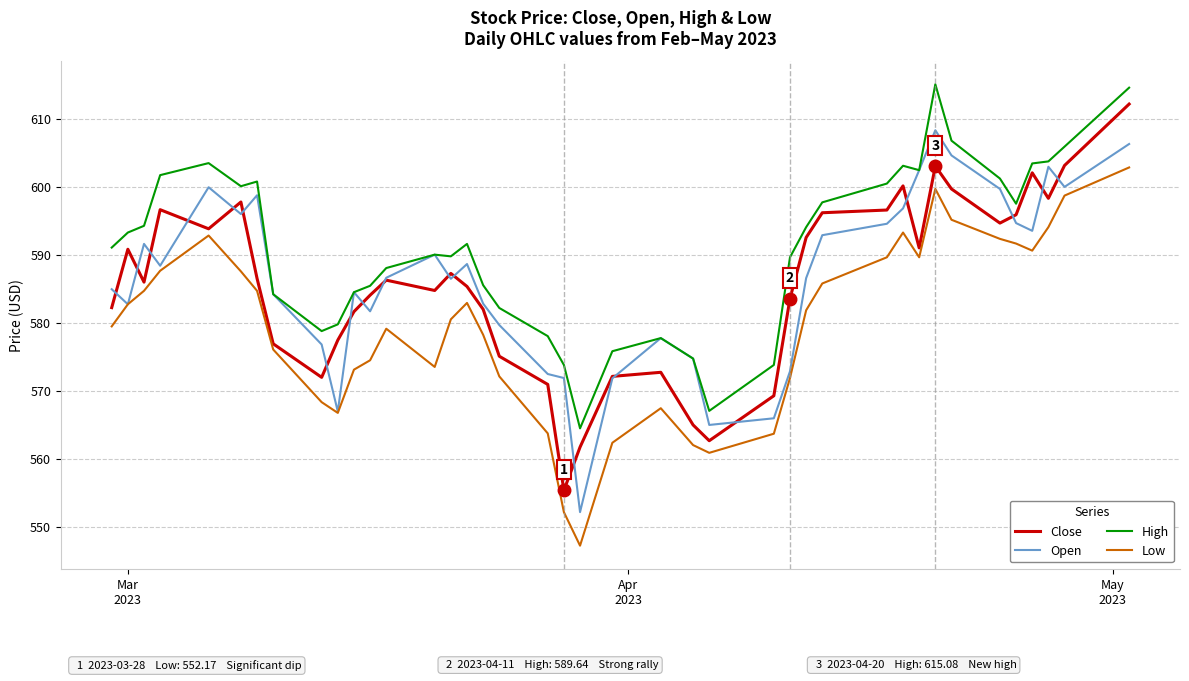

What are all the series names shown in the legend?

Close, Open, High, Low